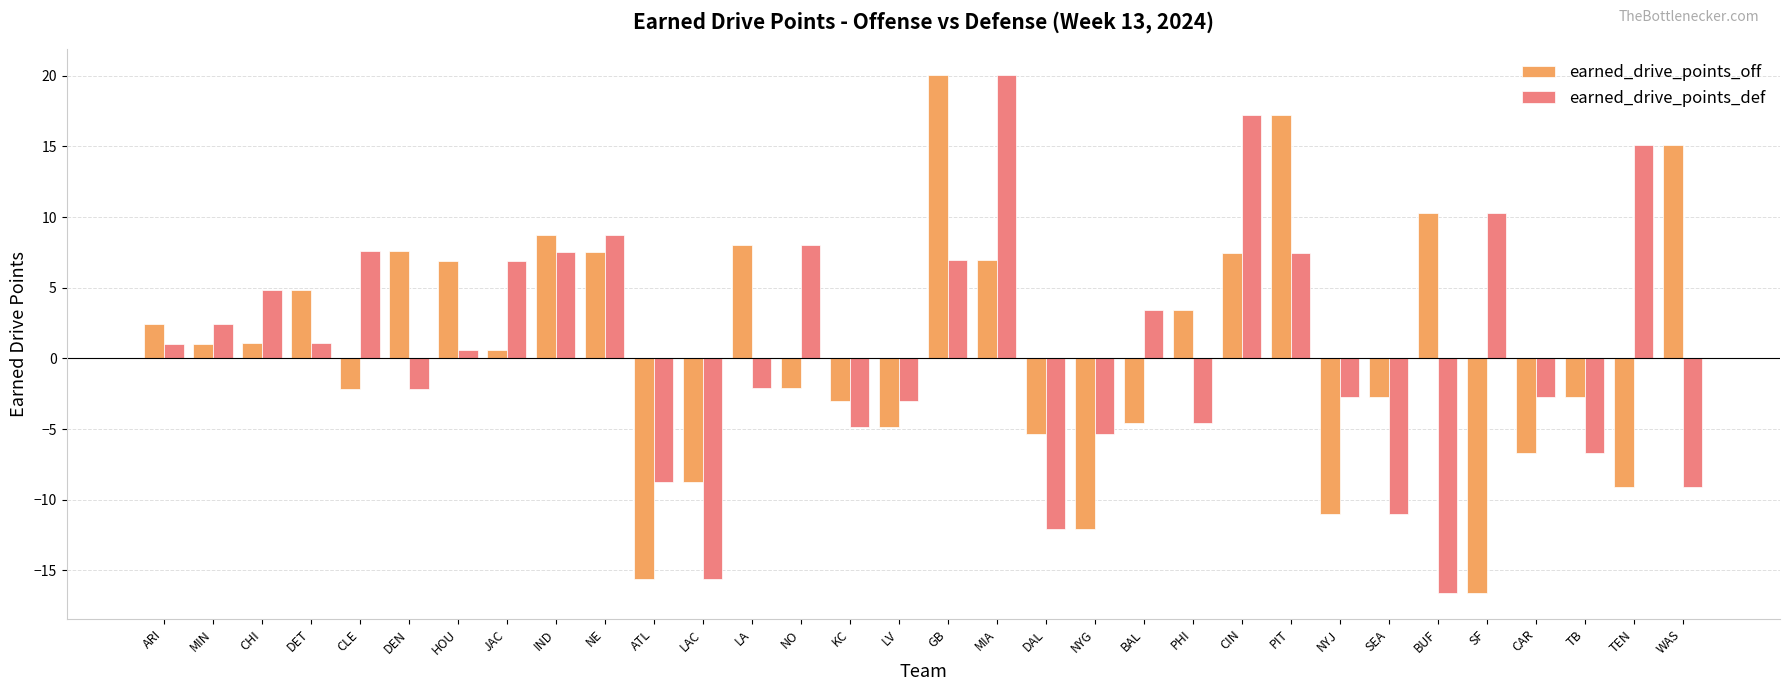

Between MIN and CLE, which series saw the biggest shift?

earned_drive_points_def